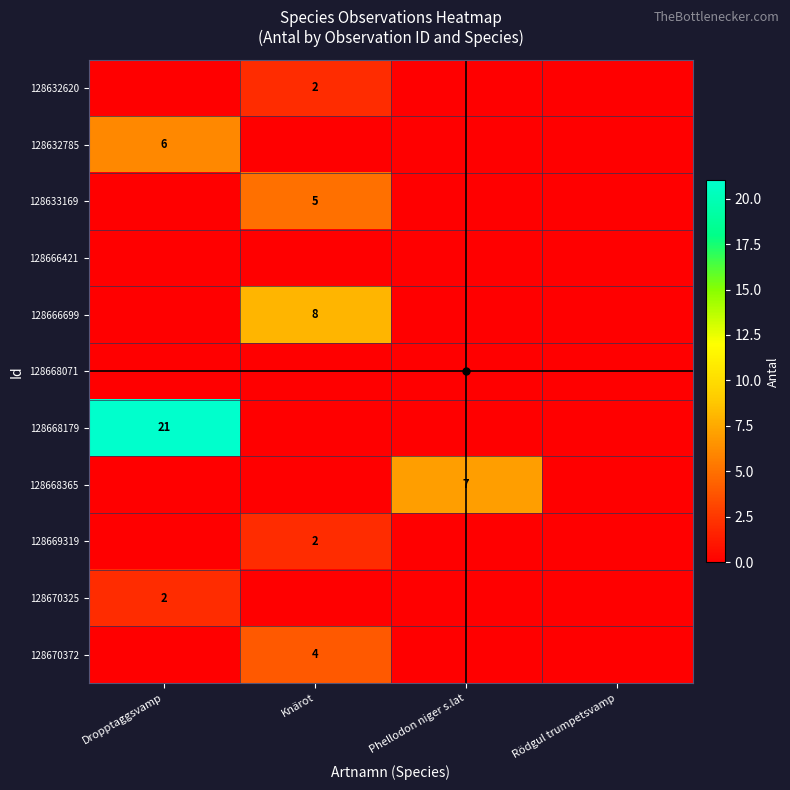

What is the sum of all 128632785 values?

6